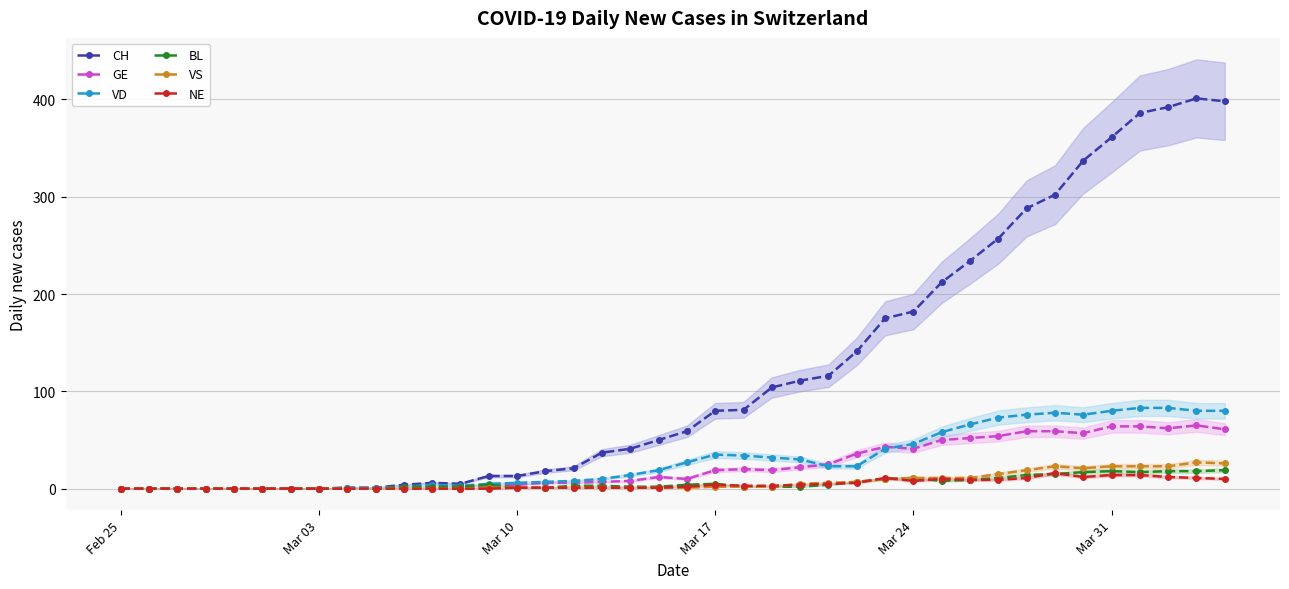

What is the sum of all VS values?

275